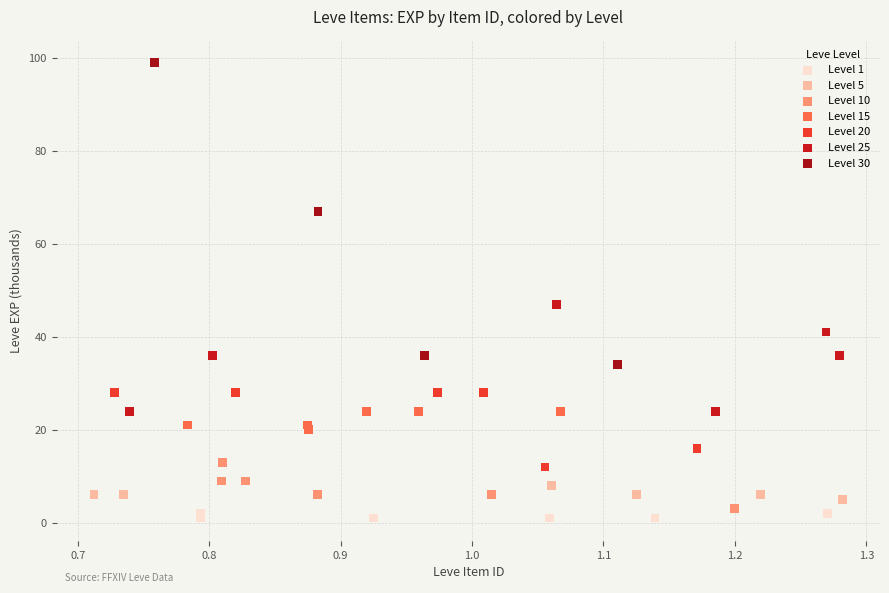

Which series has the widest spread of Y values?

Level 30